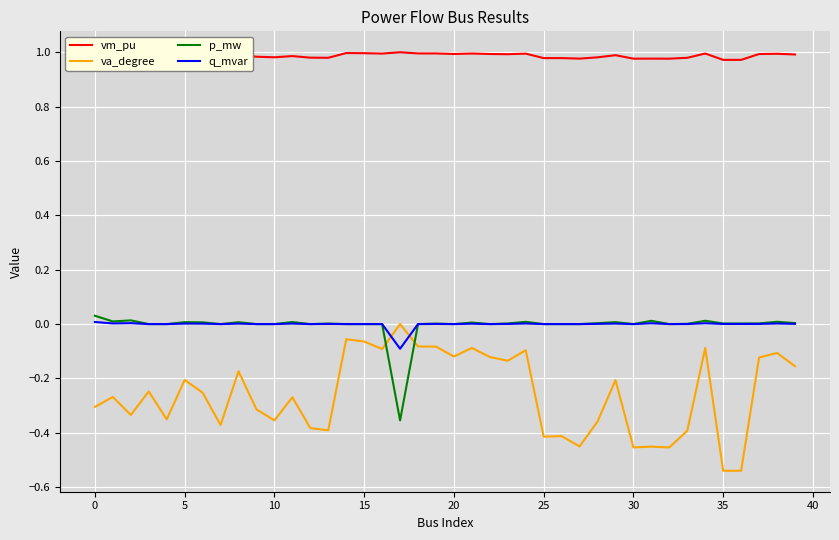

True or false: q_mvar and vm_pu intersect in this chart.

False